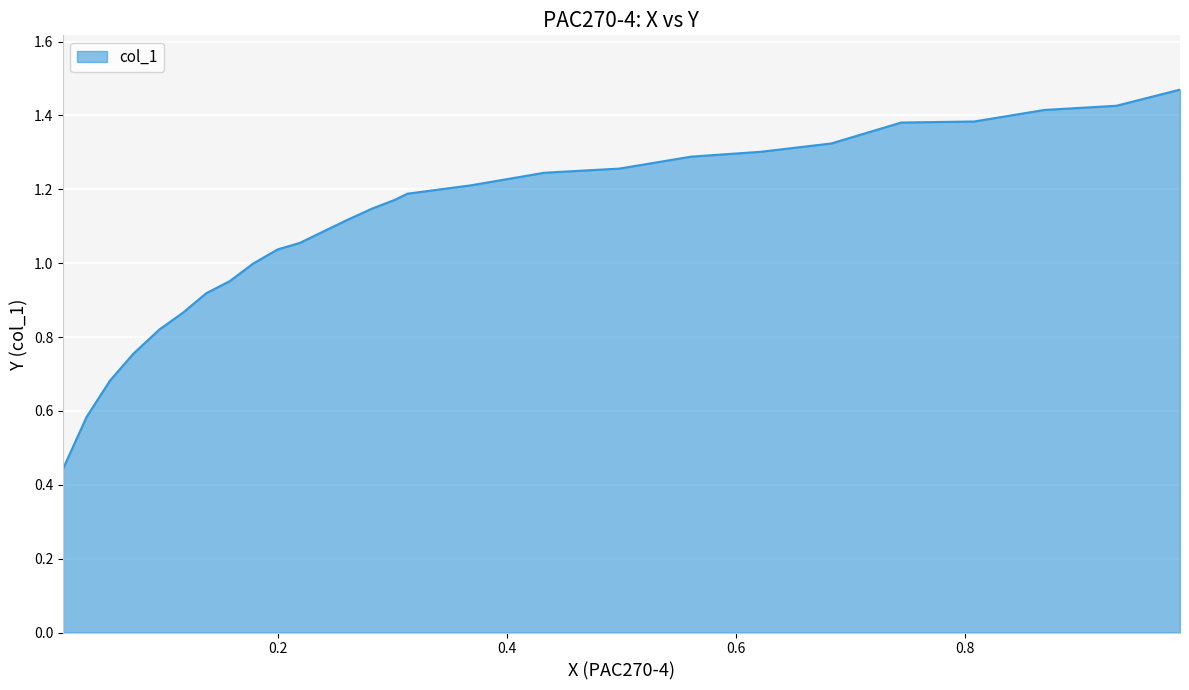

List the labels in order of value, largest first.

0.9875, 0.9319, 0.8689, 0.8078, 0.744, 0.6829, 0.6209, 0.5607, 0.4978, 0.4322, 0.3683, 0.3127, 0.3018, 0.2815, 0.2603, 0.241, 0.2188, 0.1992, 0.1778, 0.1575, 0.137, 0.1166, 0.0961, 0.0734, 0.0529, 0.0325, 0.0118